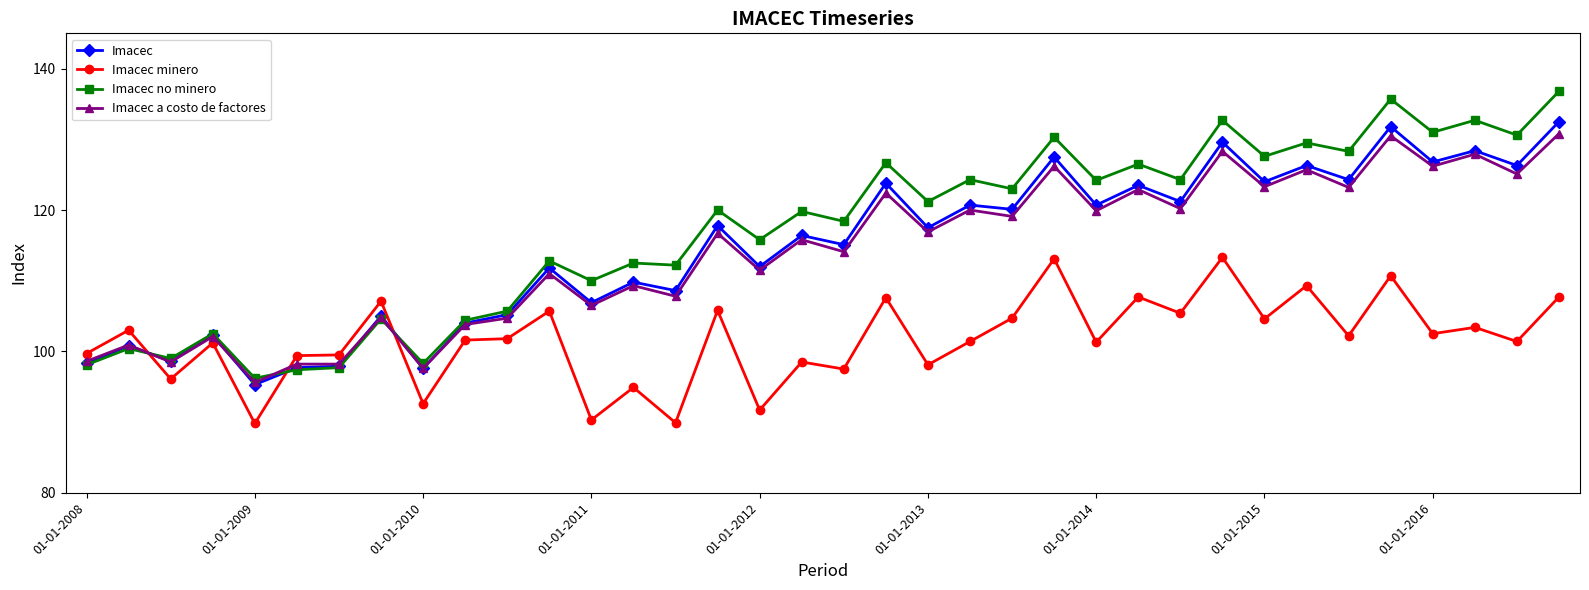

True or false: Imacec no minero has more than 0 interior local peaks.

True